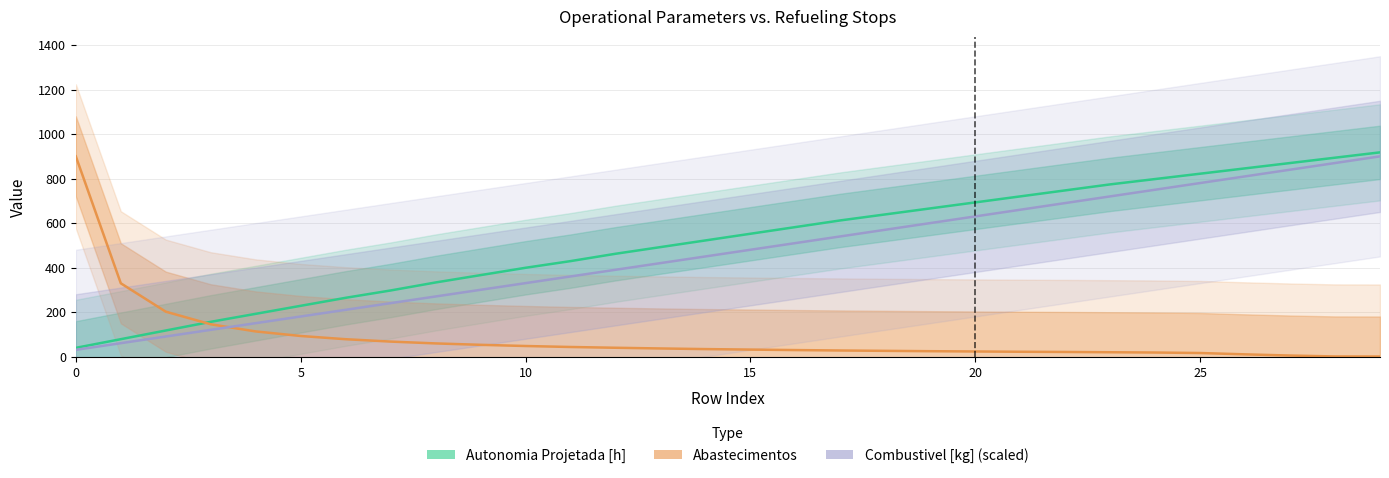

Between 15 and 28, which is larger?

28